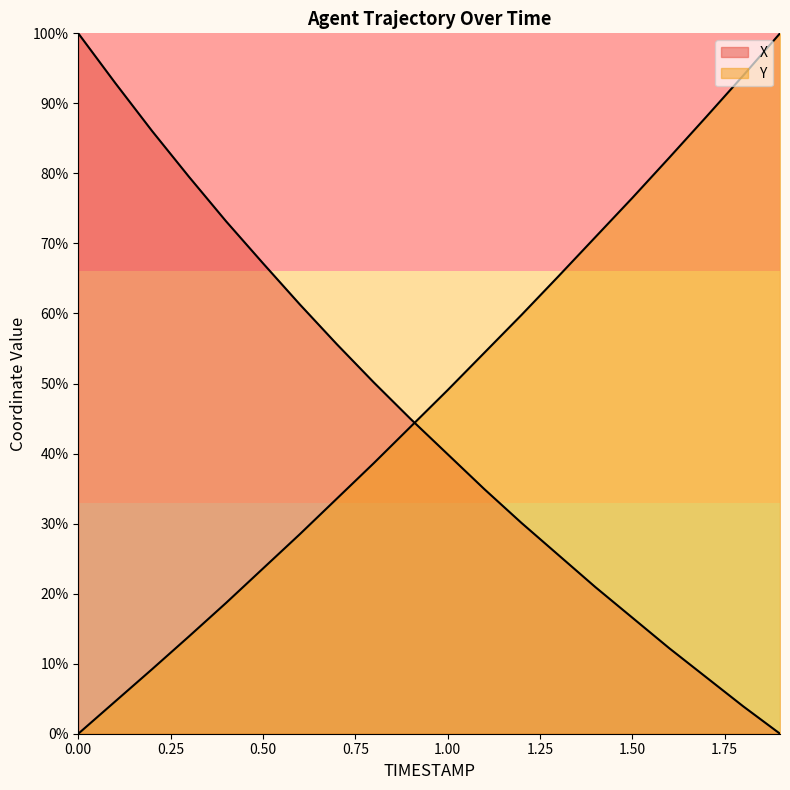

Is it true that X equals 50.2 at 0.8?

True